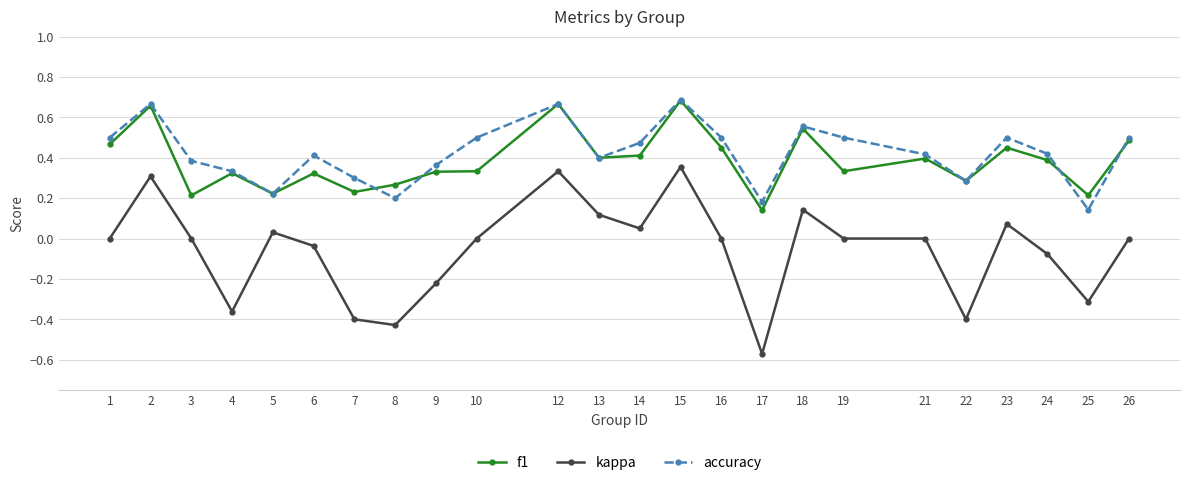

What is the total value across all series at 23?

1.0